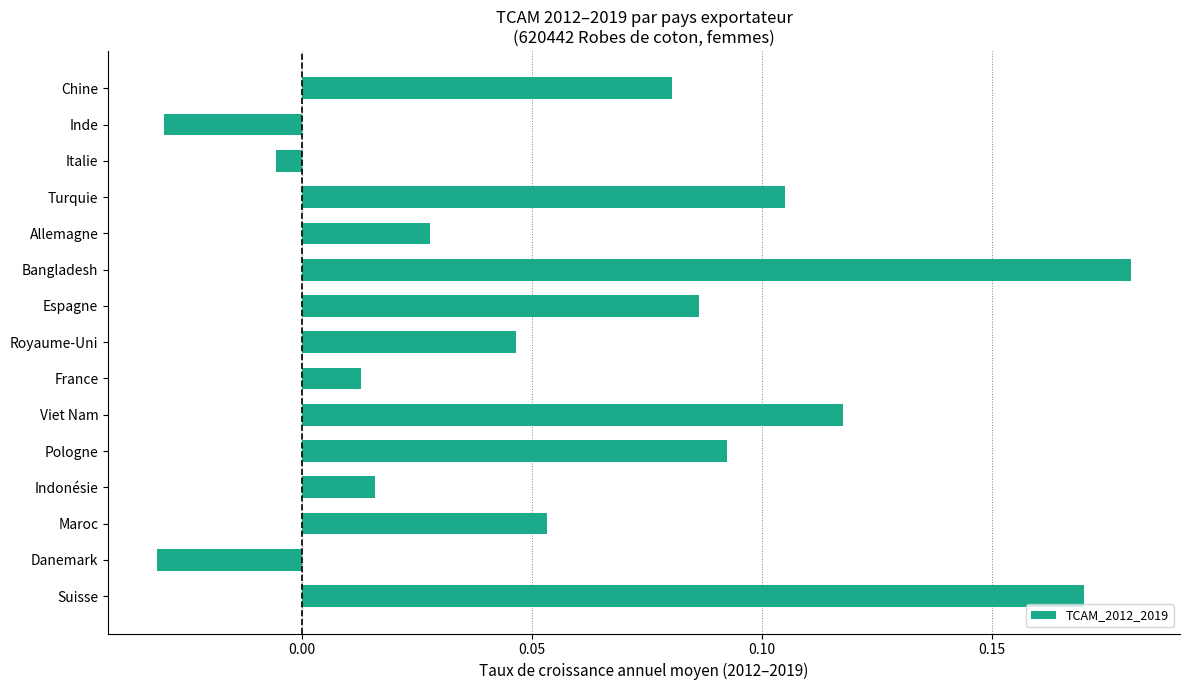

What position from the top is Royaume-Uni?

8